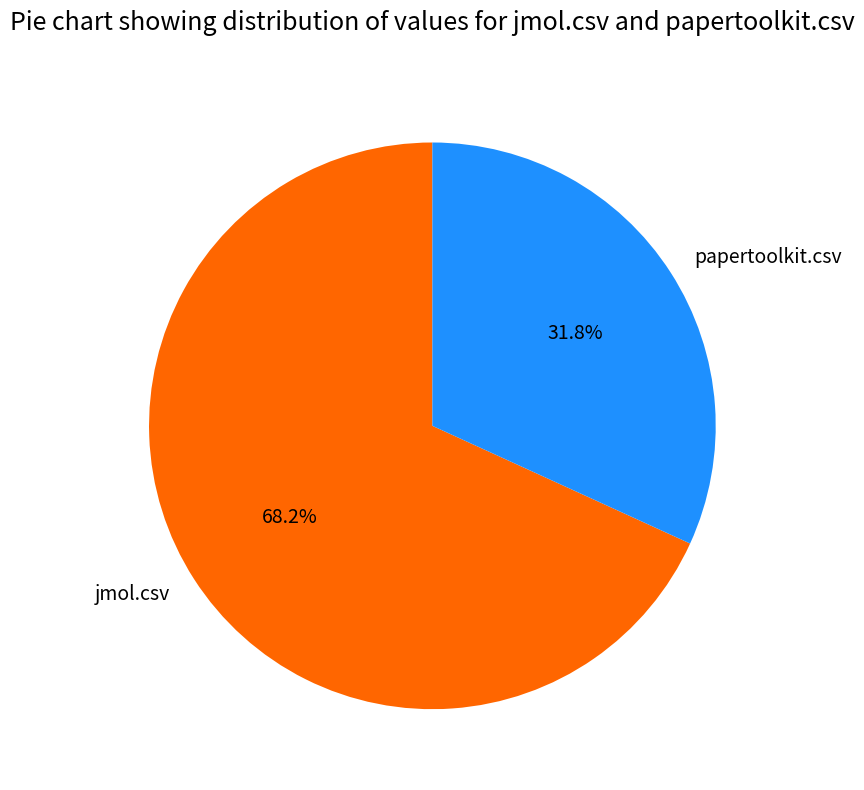

Between papertoolkit.csv and jmol.csv, which is larger?

jmol.csv